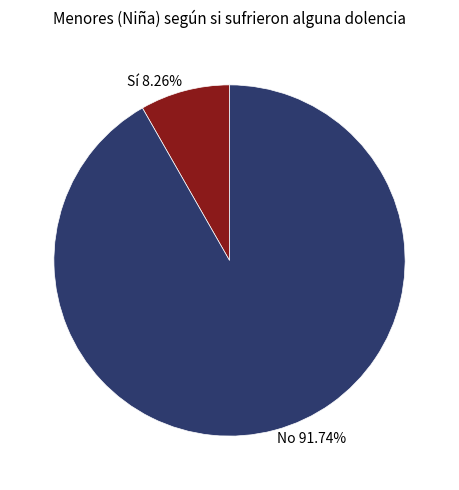

Rank the categories by value from highest to lowest.

No, Sí